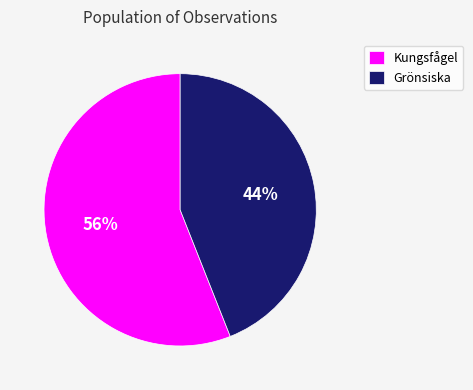

How many segments does this pie chart have?

2